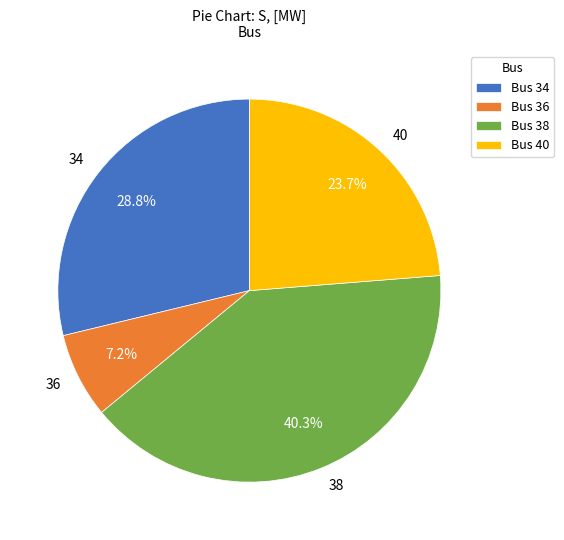

Is there any slice that represents more than half of the pie?

No